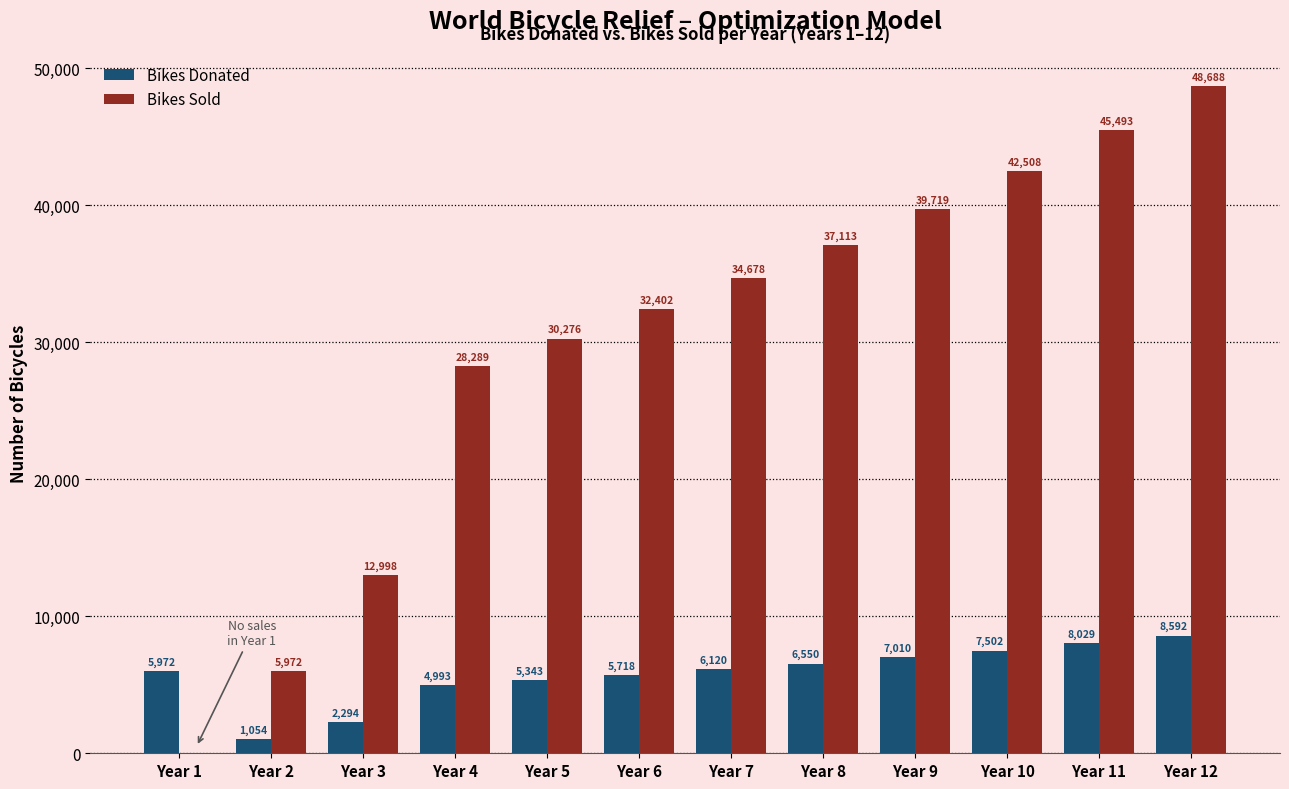

What value does the Bikes Donated series have at Year 5, to the nearest 100?

5300